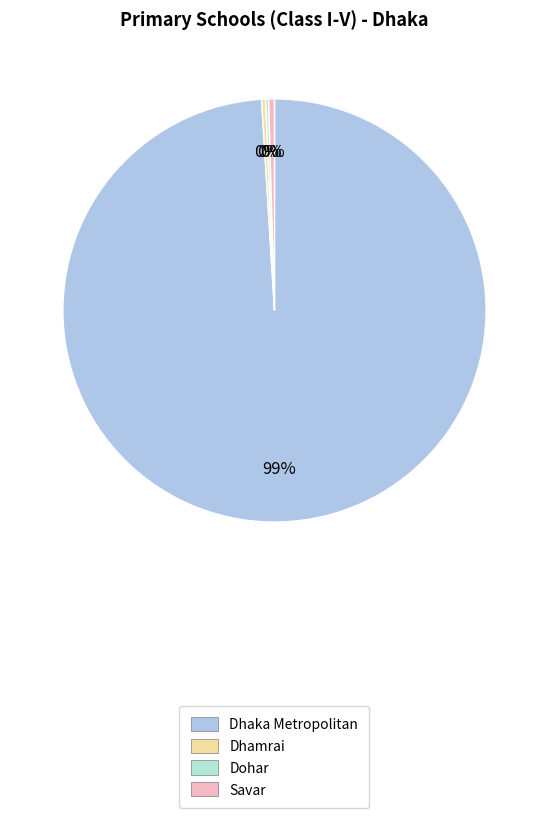

Between Savar and Dhamrai, which is larger?

Savar